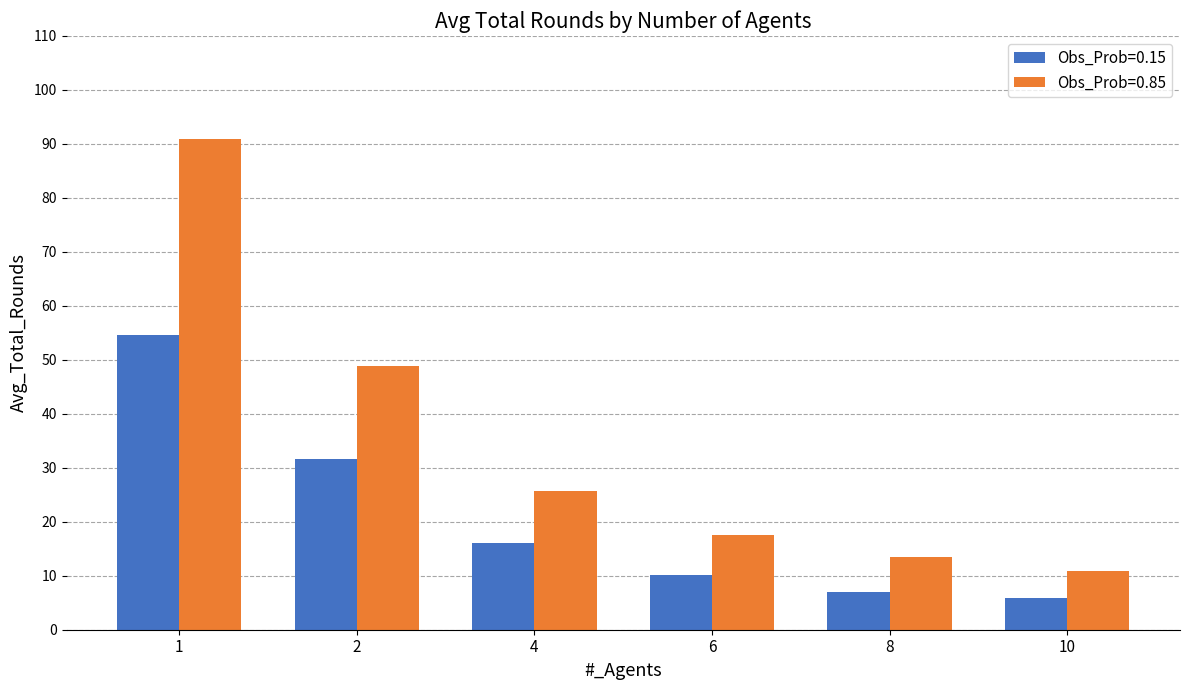

How many categories are shown in the chart?

6